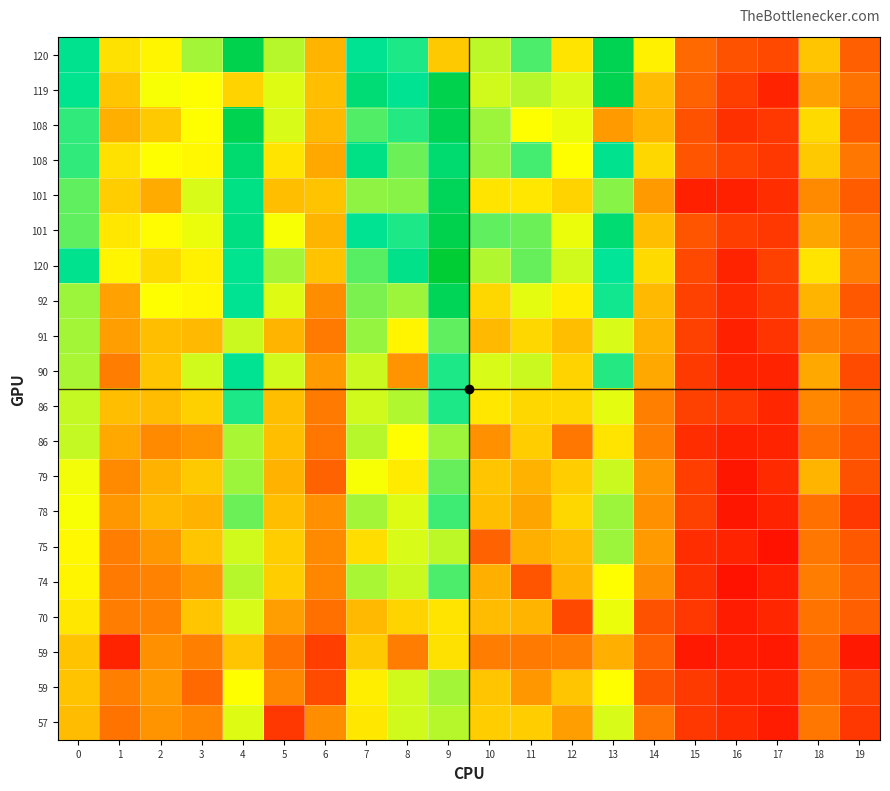

Which label corresponds to the smallest value in the chart?

17